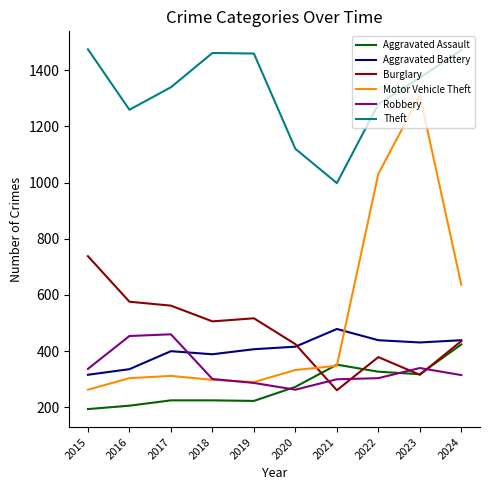

The Aggravated Battery series shows 479 at 2021. True or false?

True